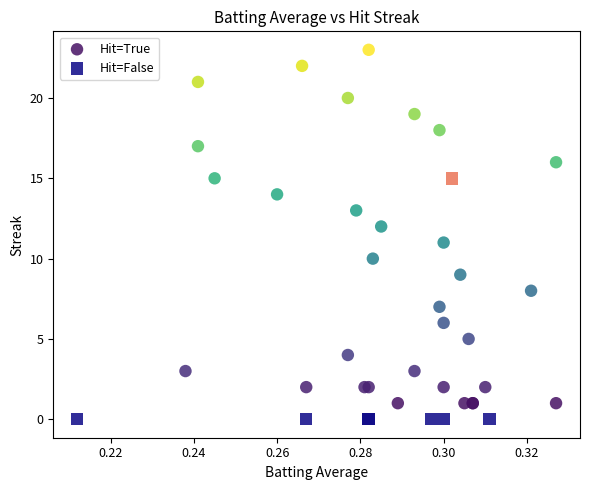

Which series contains the highest Y value?

Hit=True